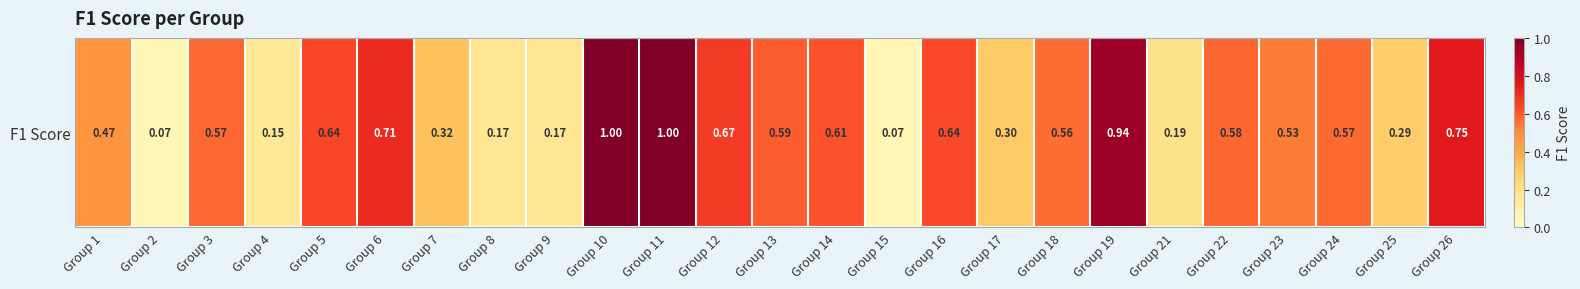

The chart shows a value of 0.1 at Group 2. True or false?

False